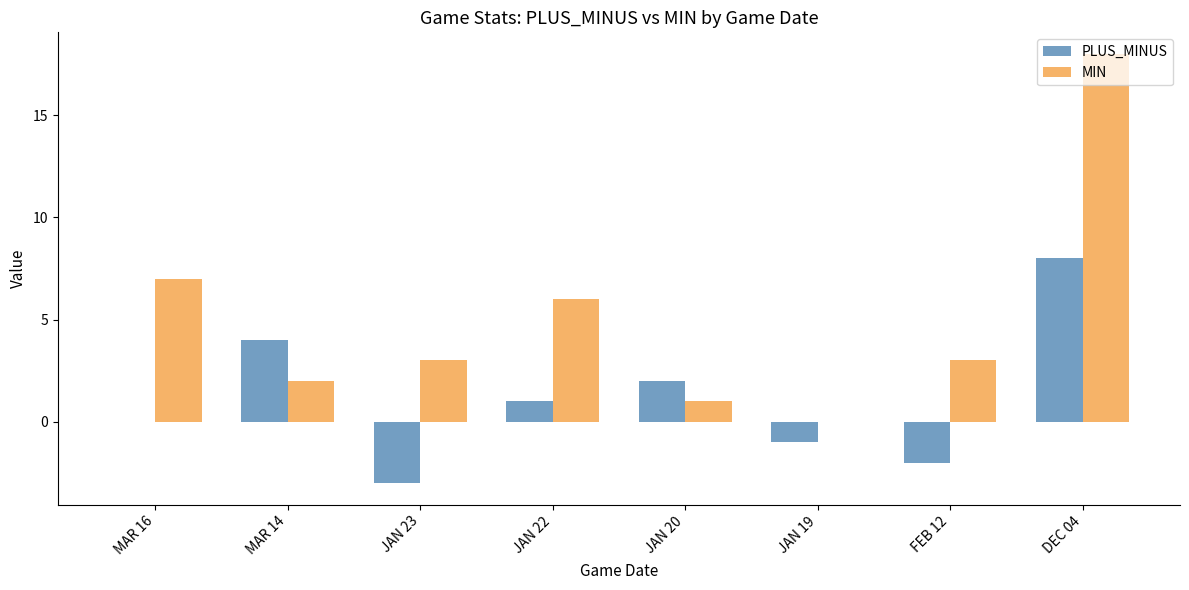

Count the number of data series in this chart.

2